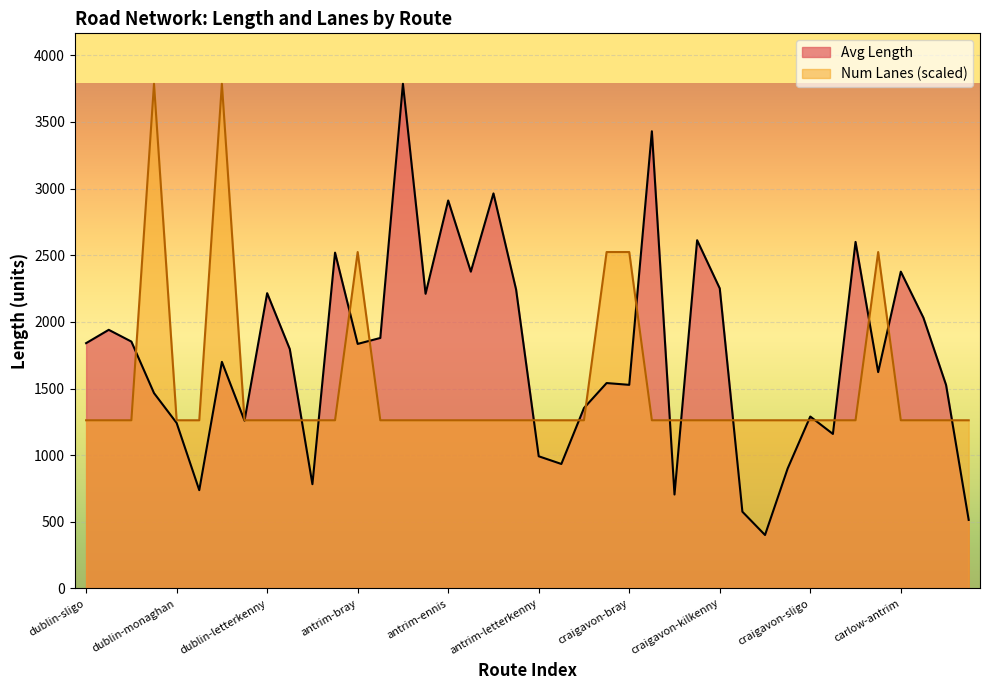

In Avg Length, how many points are higher than both neighbors (excluding endpoints)?

13